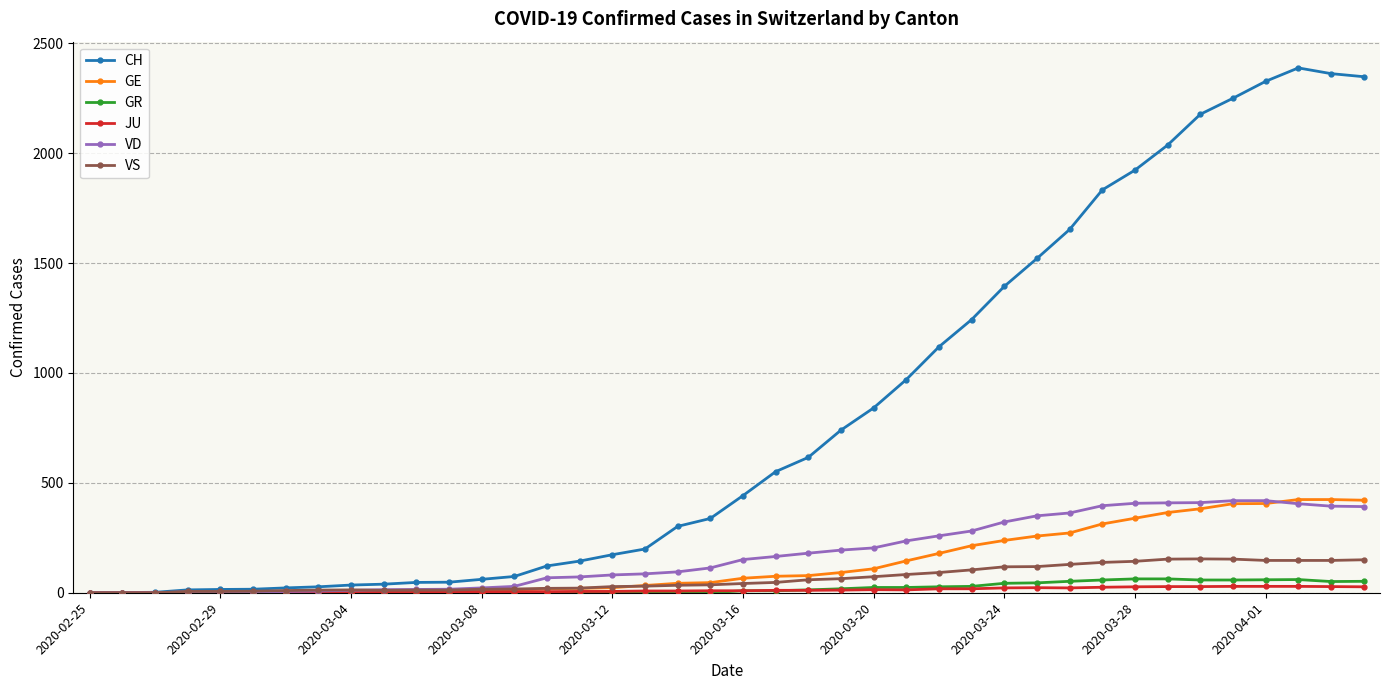

How many lines are shown in the chart?

6